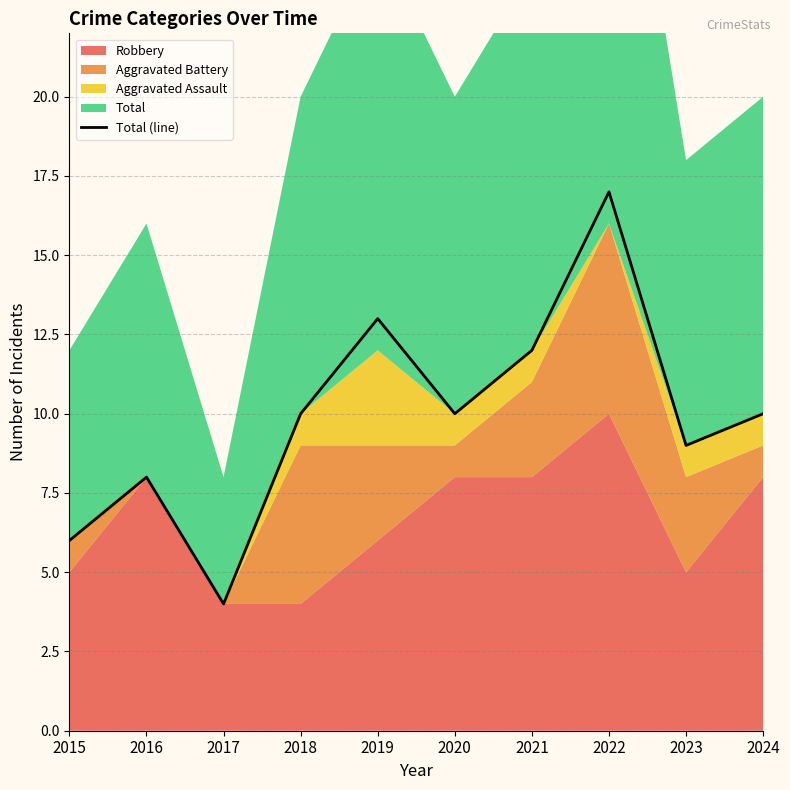

What is the ratio of the value at 2022 to the value at 2023?

1.9